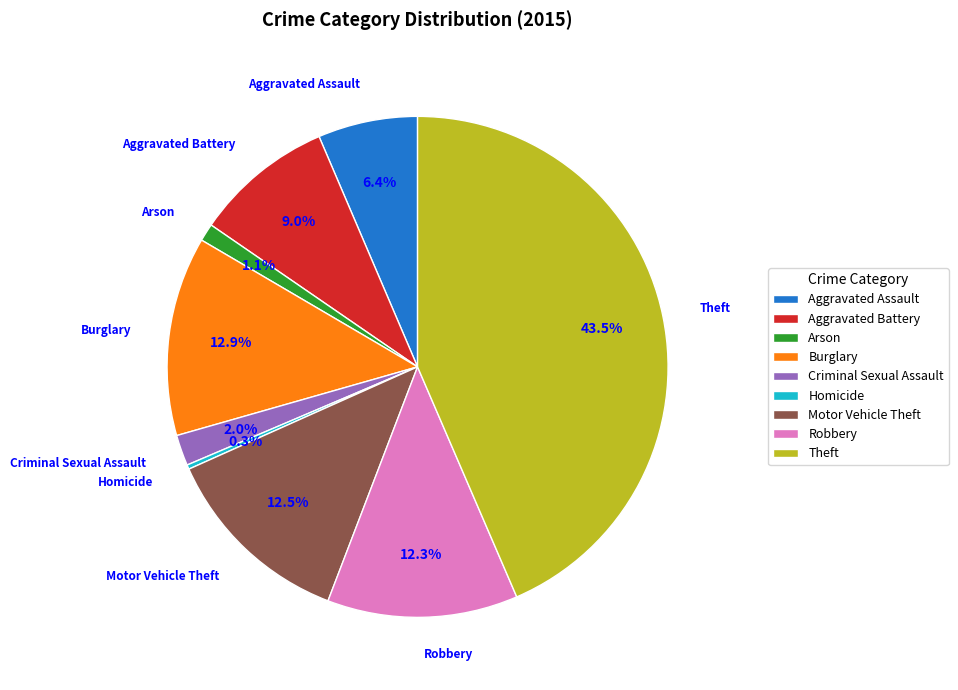

What percentage is the Aggravated Assault slice, to the nearest percent?

6%